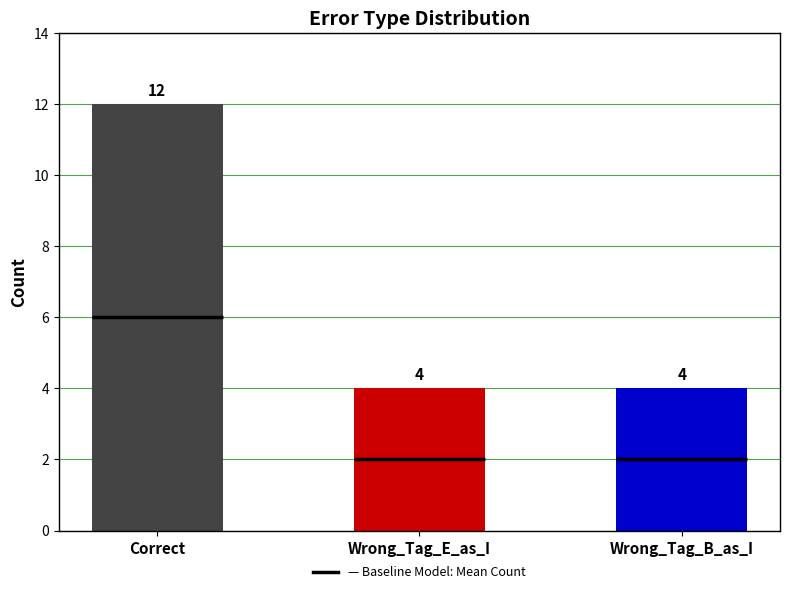

What is the value of the 2nd bar from the left?

4